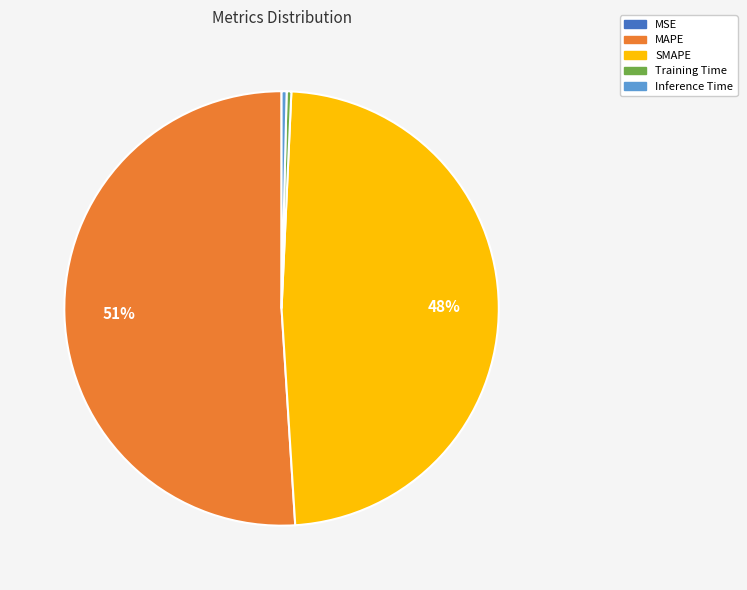

To the nearest percent, what percentage of the pie is SMAPE?

48%